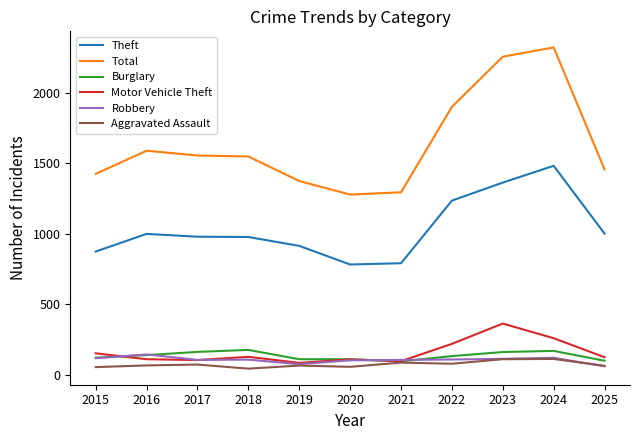

Is the value of Burglary at 2016 greater than the value of Total at 2023?

No